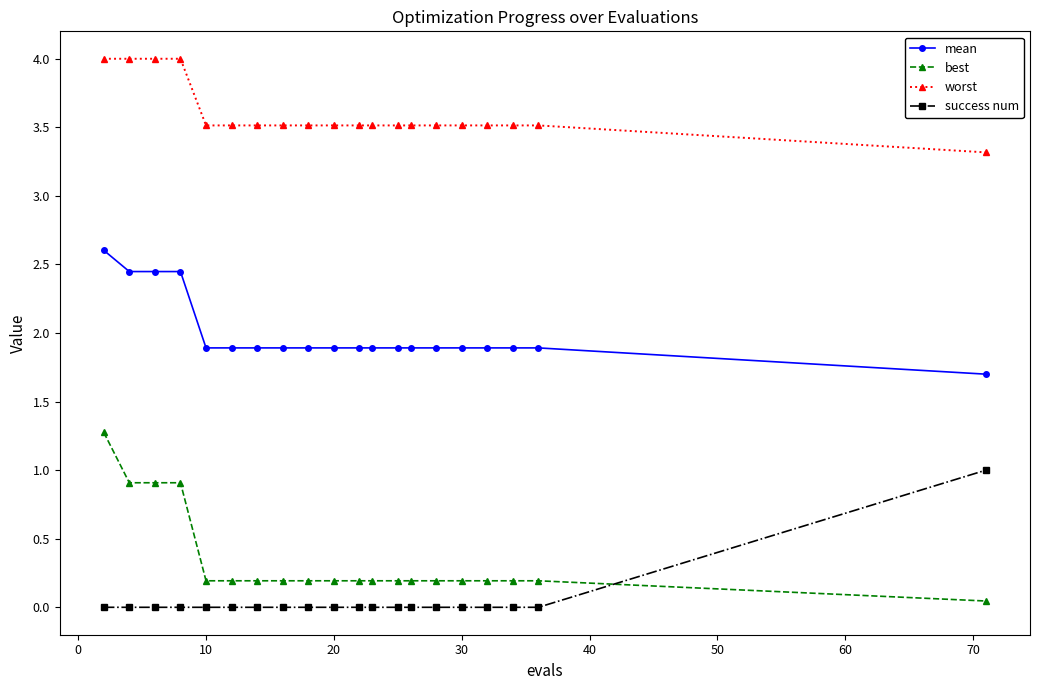

Which series has the largest total across all categories?

worst